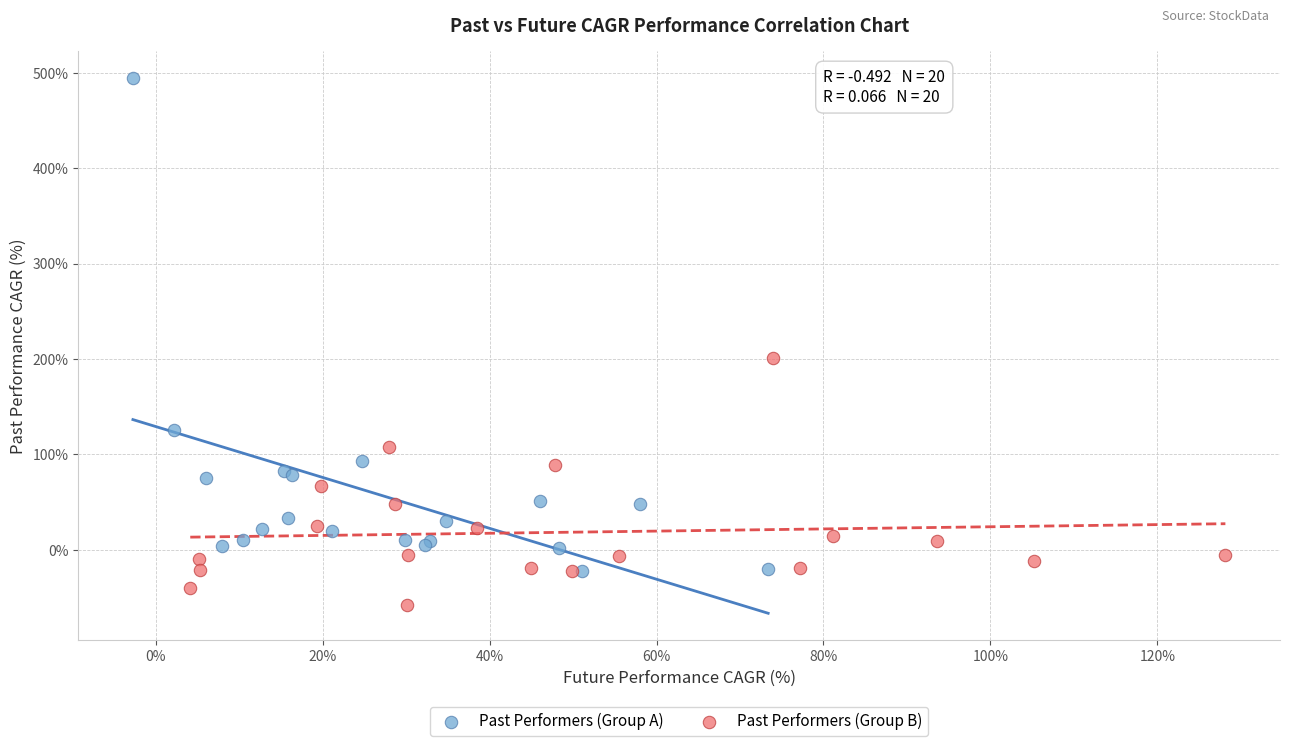

What are all the series names shown in the legend?

Past Performers (Group A), Past Performers (Group B)